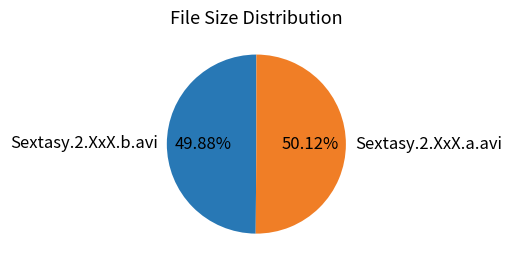

True or false: Sextasy.2.XxX.b.avi accounts for 50% of the total.

True